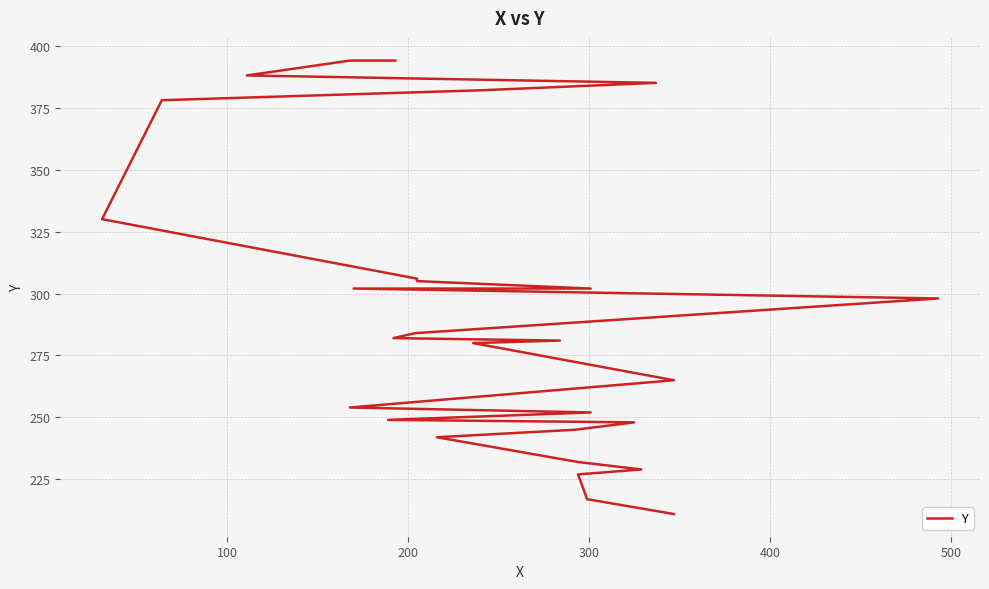

What is the value of the 27th point from the left?

394